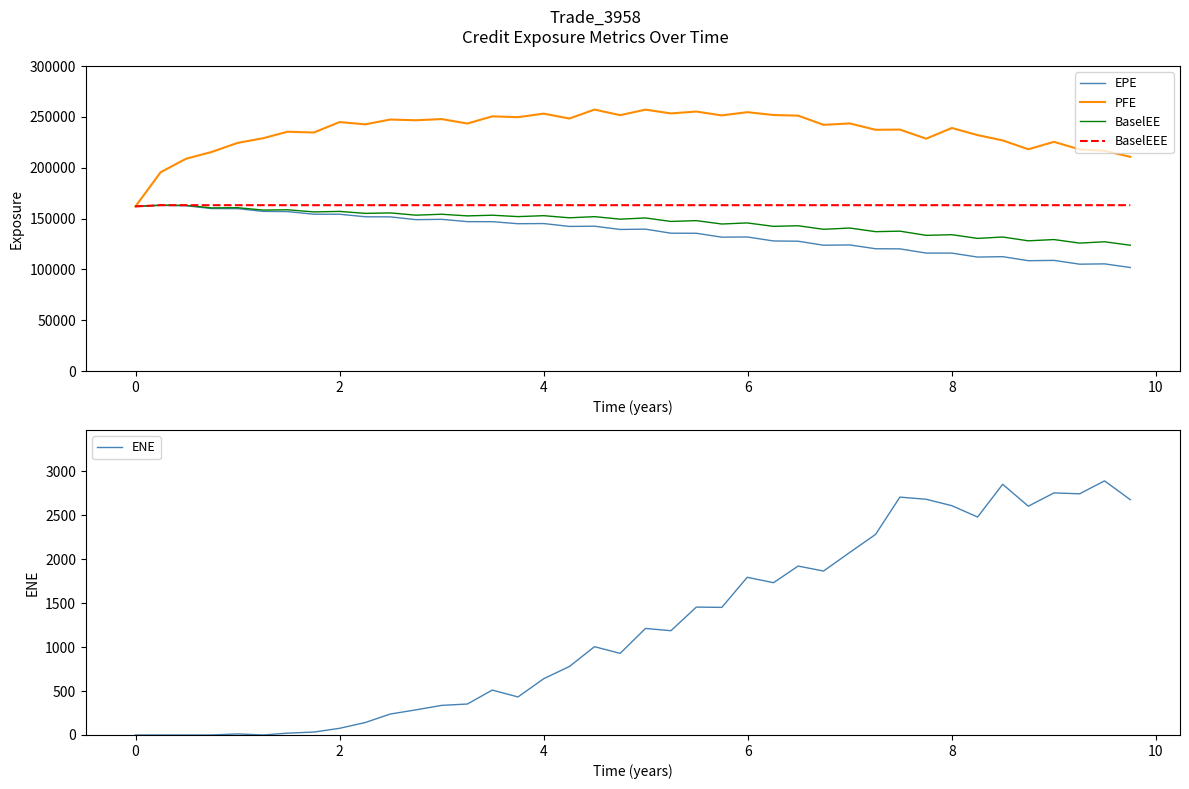

What is the minimum value for BaselEE?

123777